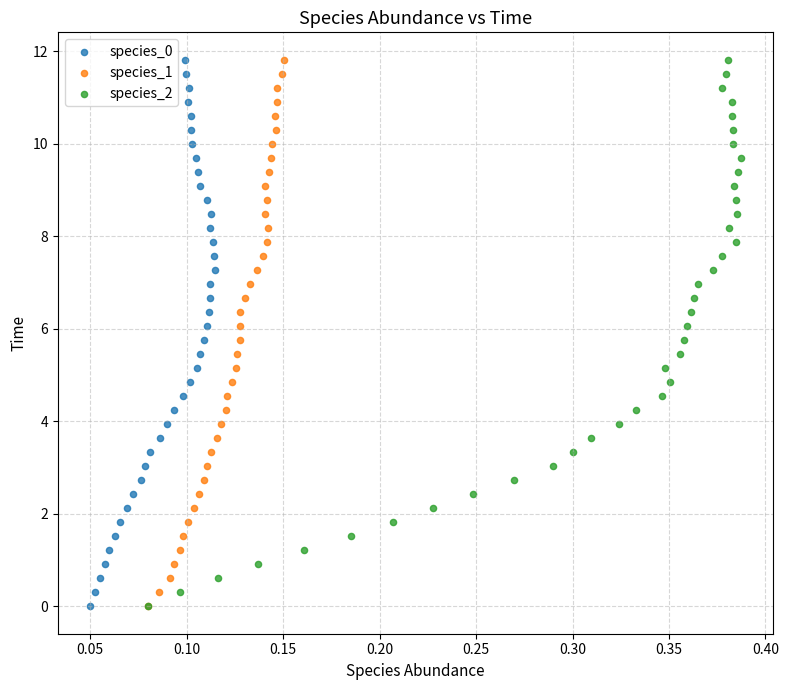

What are all the series names shown in the legend?

species_0, species_1, species_2